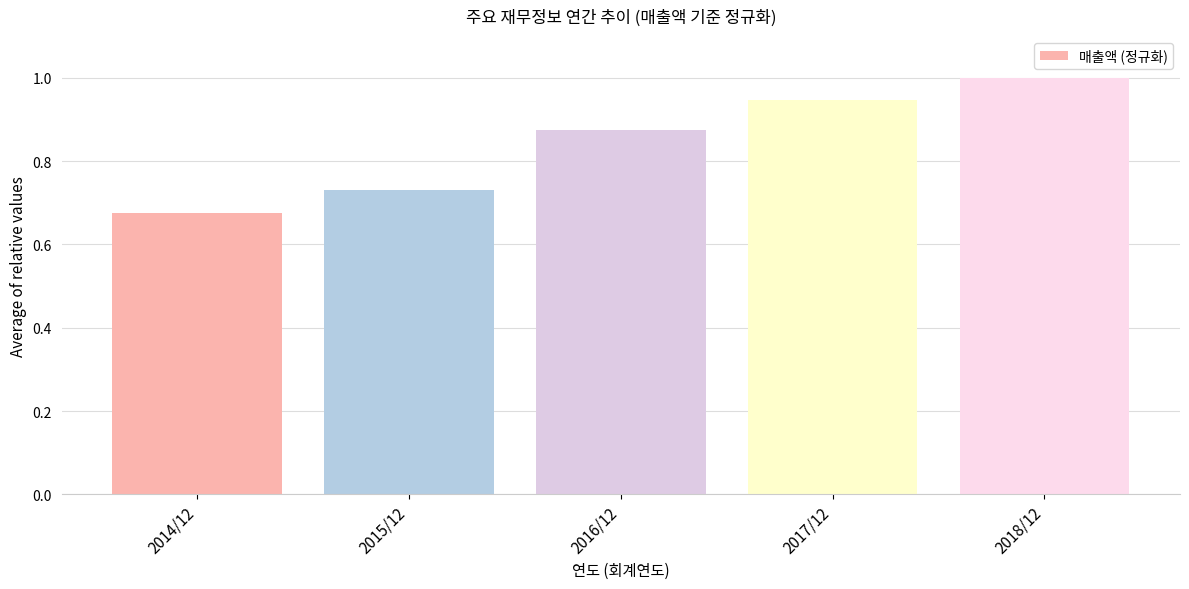

The value at 2014/12 is 0.2. True or false?

False